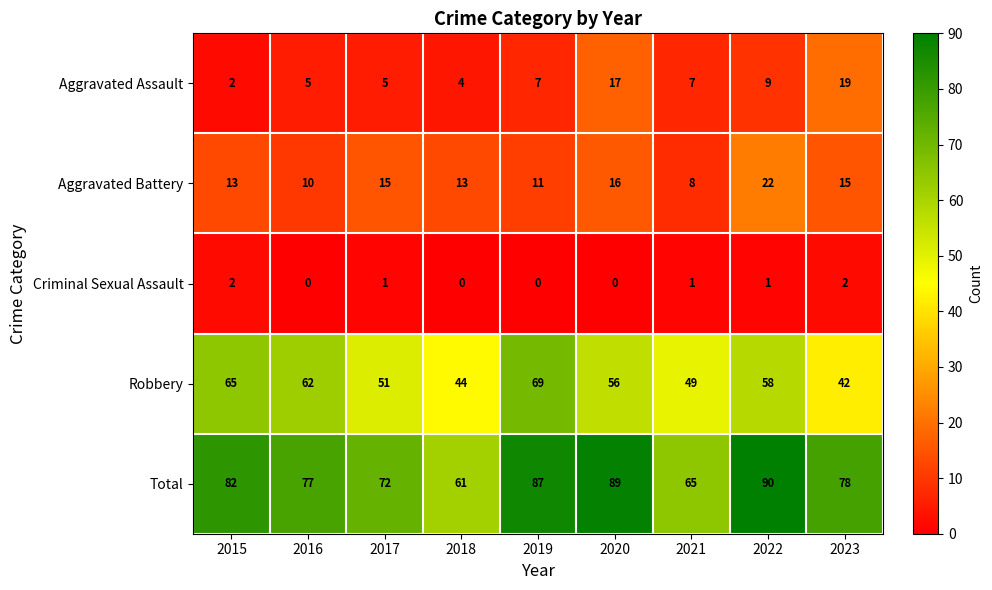

What is the average value of the Aggravated Battery series?

14